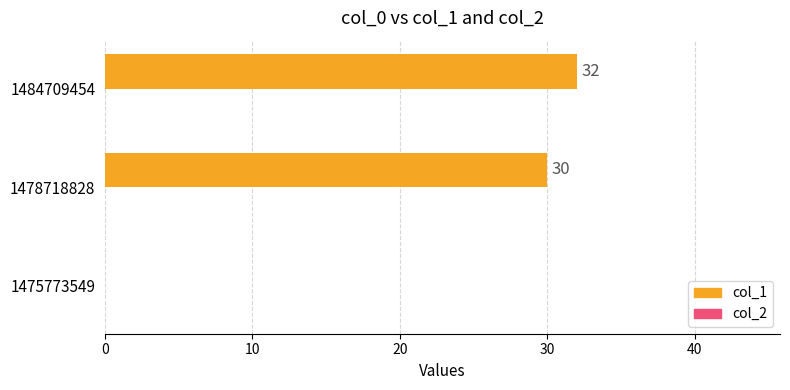

What is the sum of all values?

62